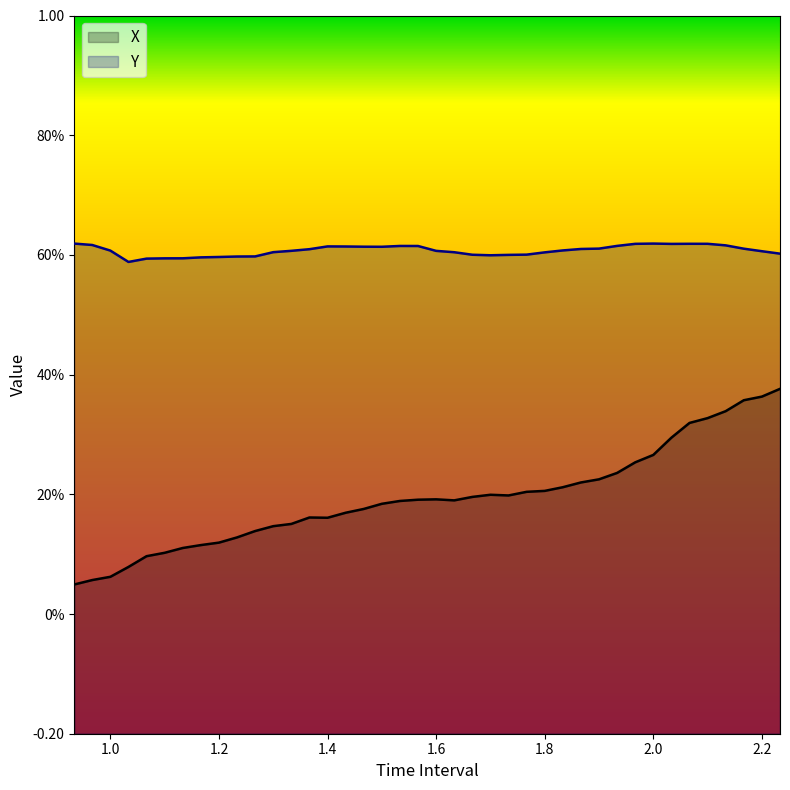

Is it true that X equals 0.2 at 1.700000000000002?

True